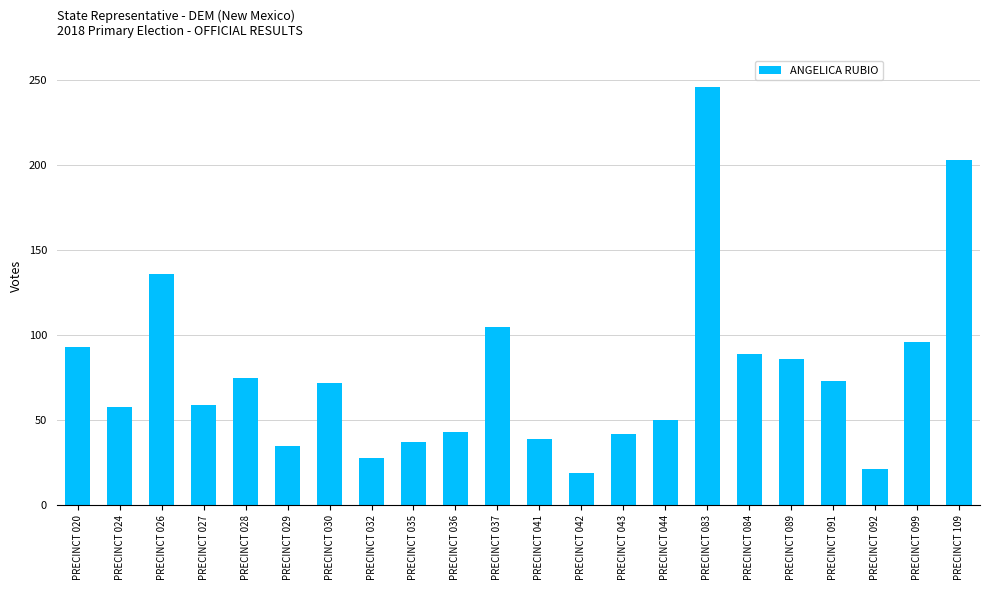

Approximately how many times larger is the value at PRECINCT 099 compared to PRECINCT 024?

1.7